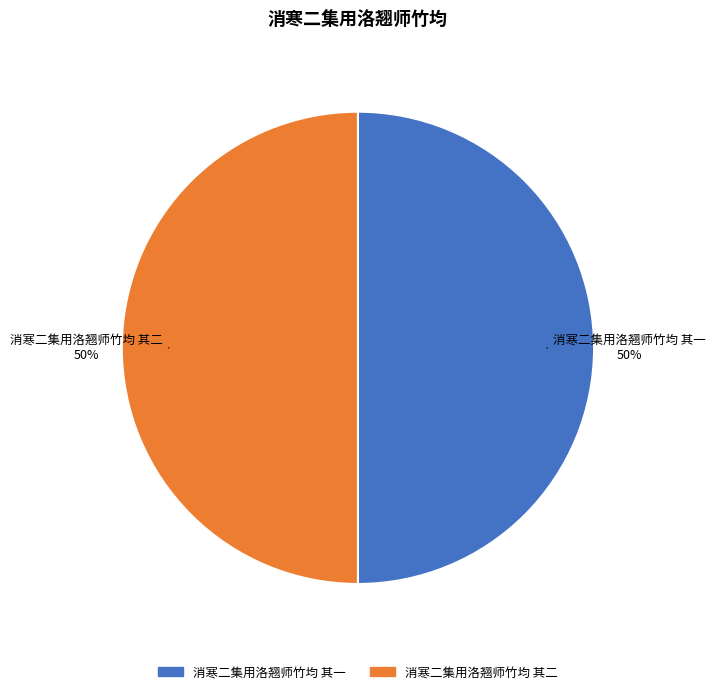

True or false: 消寒二集用洛翘师竹均 其二 accounts for 50% of the total.

True